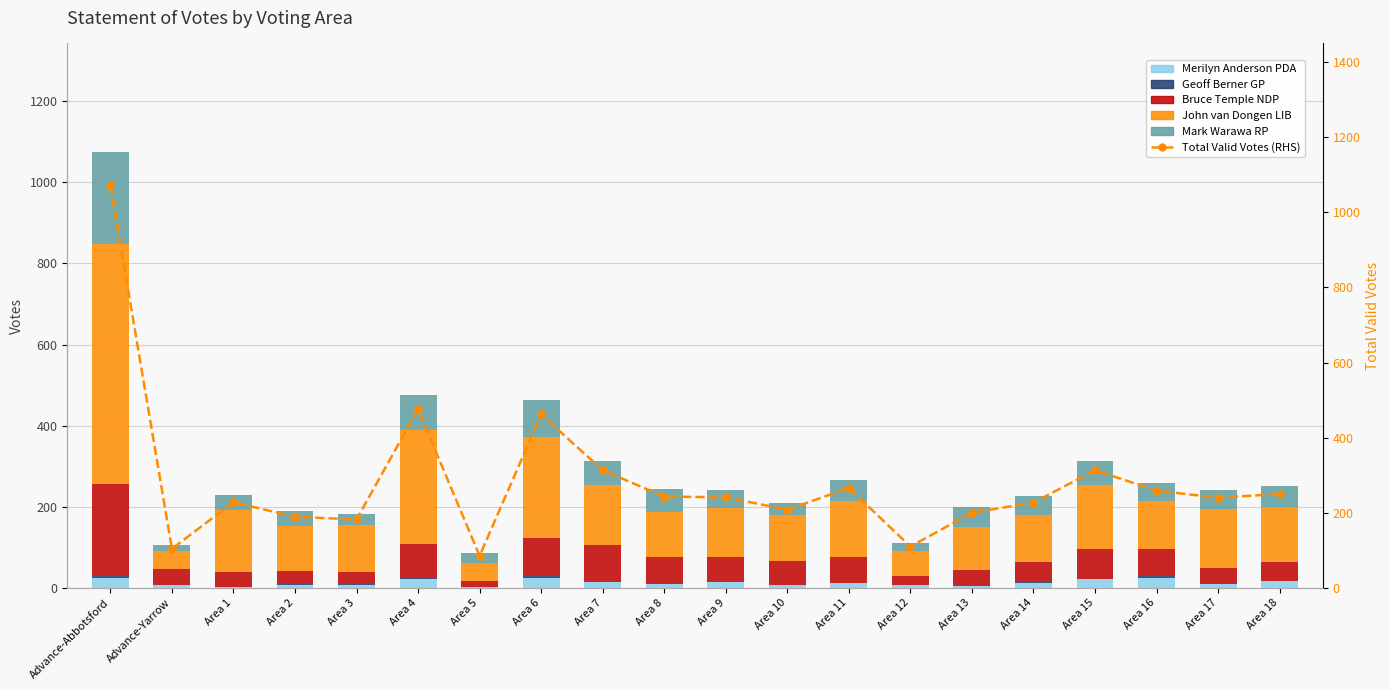

Which category has the highest value in the Geoff Berner GP series?

Advance-Abbotsford